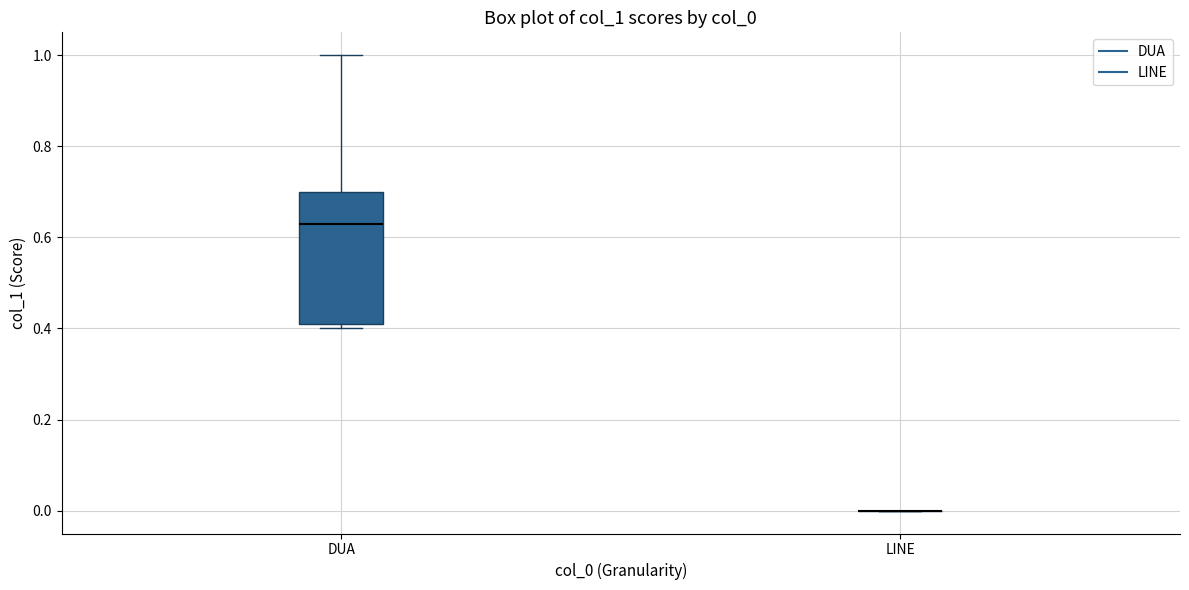

Reading left to right, read every box against the y-axis: the position of its median line, the range the box covers, and the ends of its whiskers. The values are not printed on the chart, so give them approximately, as read against the axis.

DUA: median 0.62, box 0.42 to 0.70, whiskers 0.40 to 1.00
LINE: box collapsed to a line at 0.00, whiskers 0.00 to 0.00